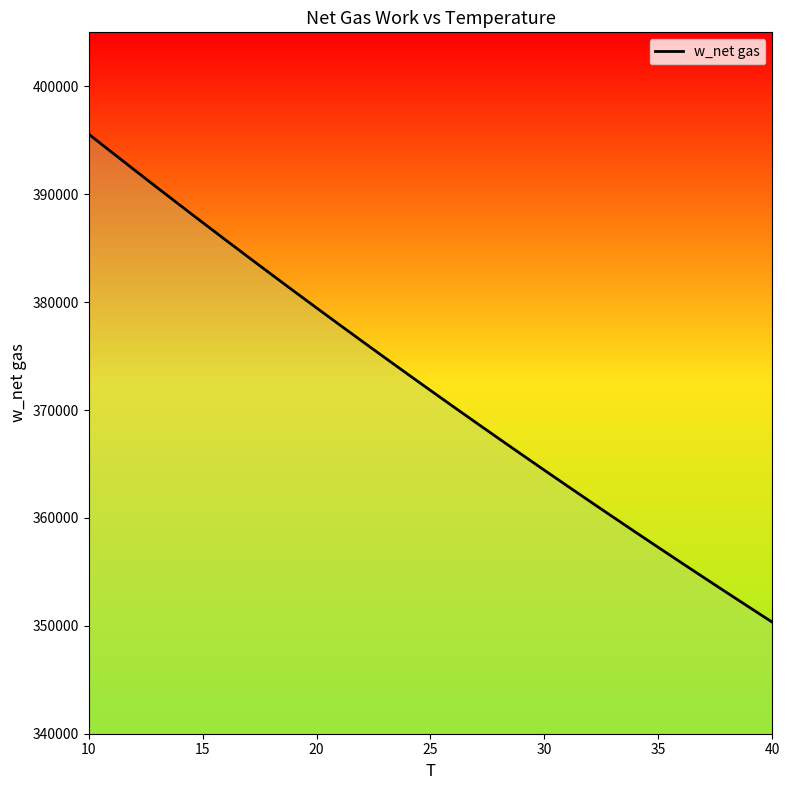

What is the smallest value displayed?

350336